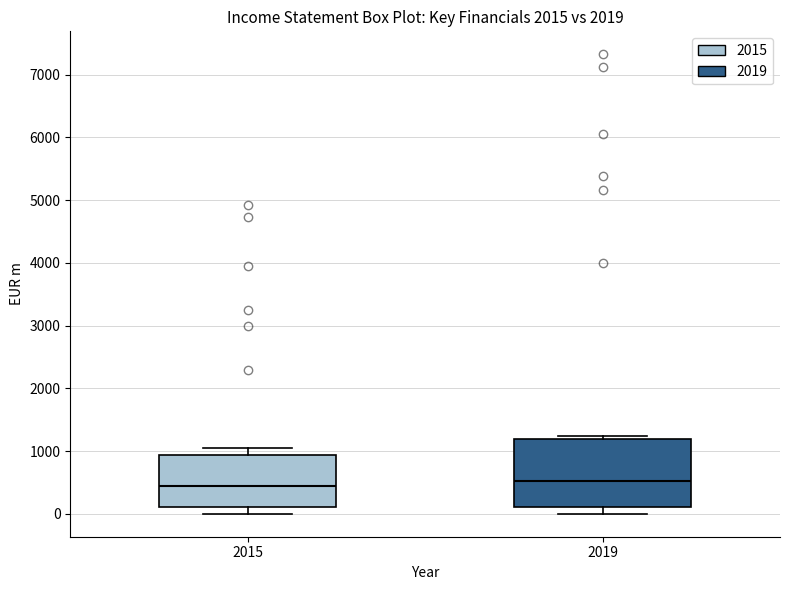

Which box is the tallest, from its lower edge to its upper edge?

2019